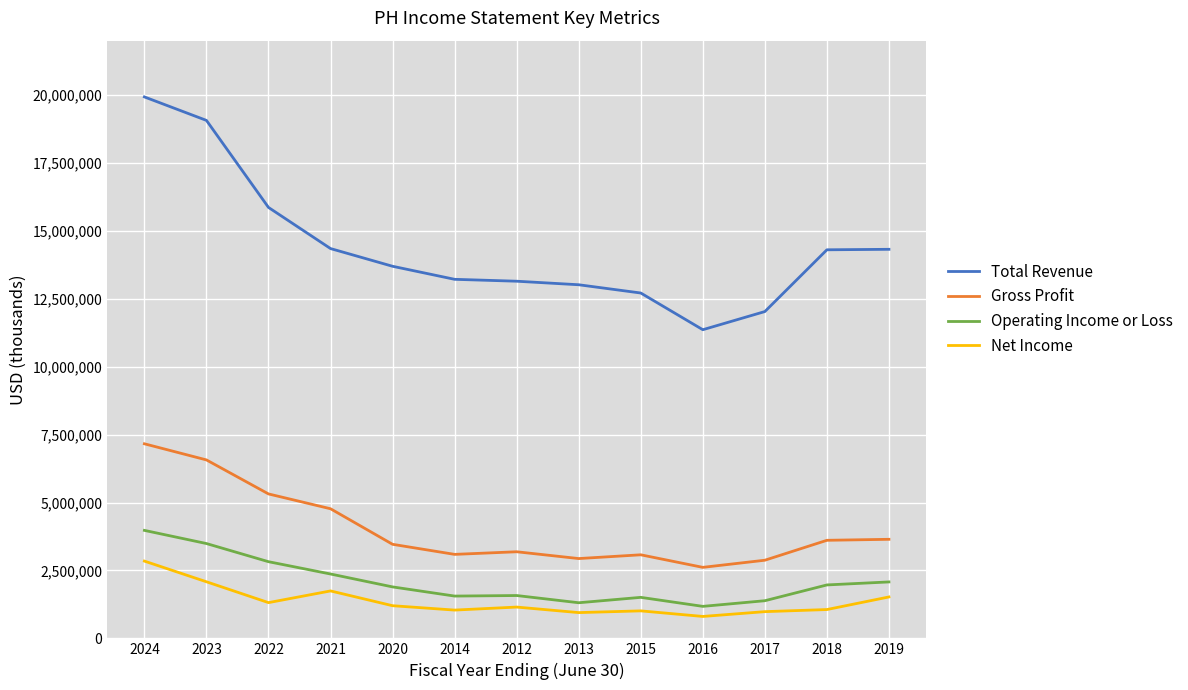

Which series has the largest range (max minus min)?

Total Revenue